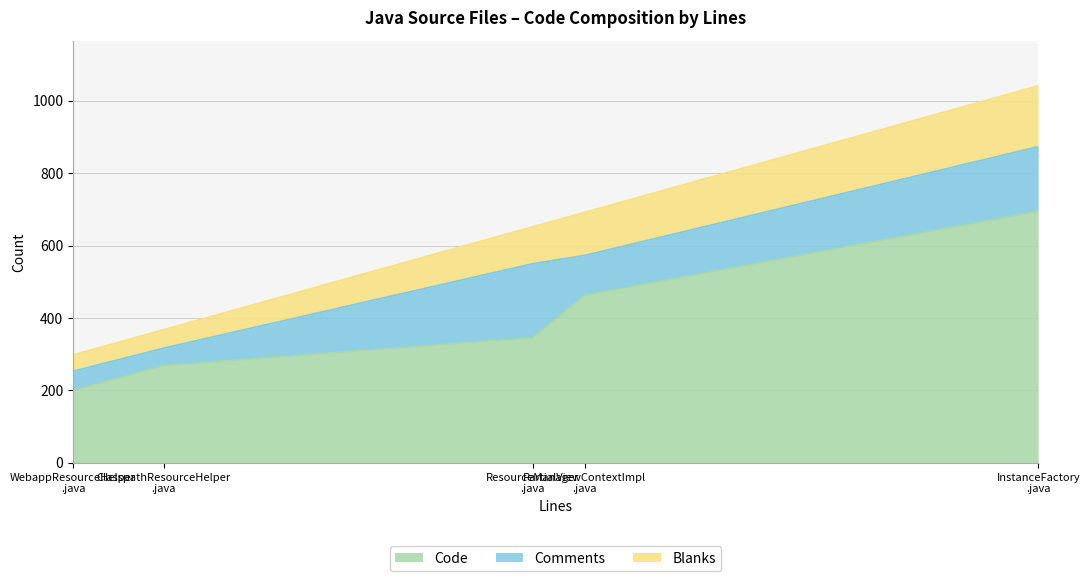

What is the smallest value displayed?

45